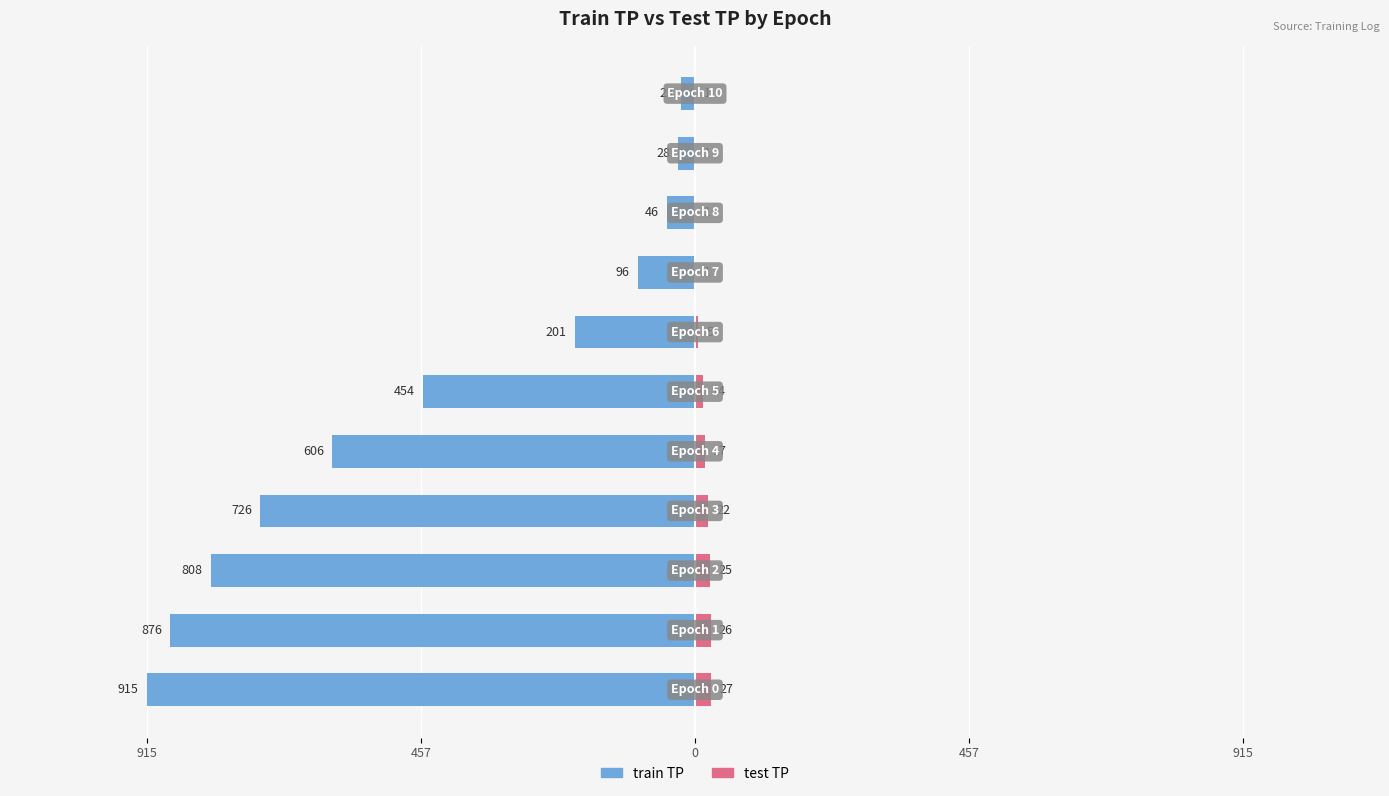

What is the difference between the maximum and minimum values in the test TP series?

26